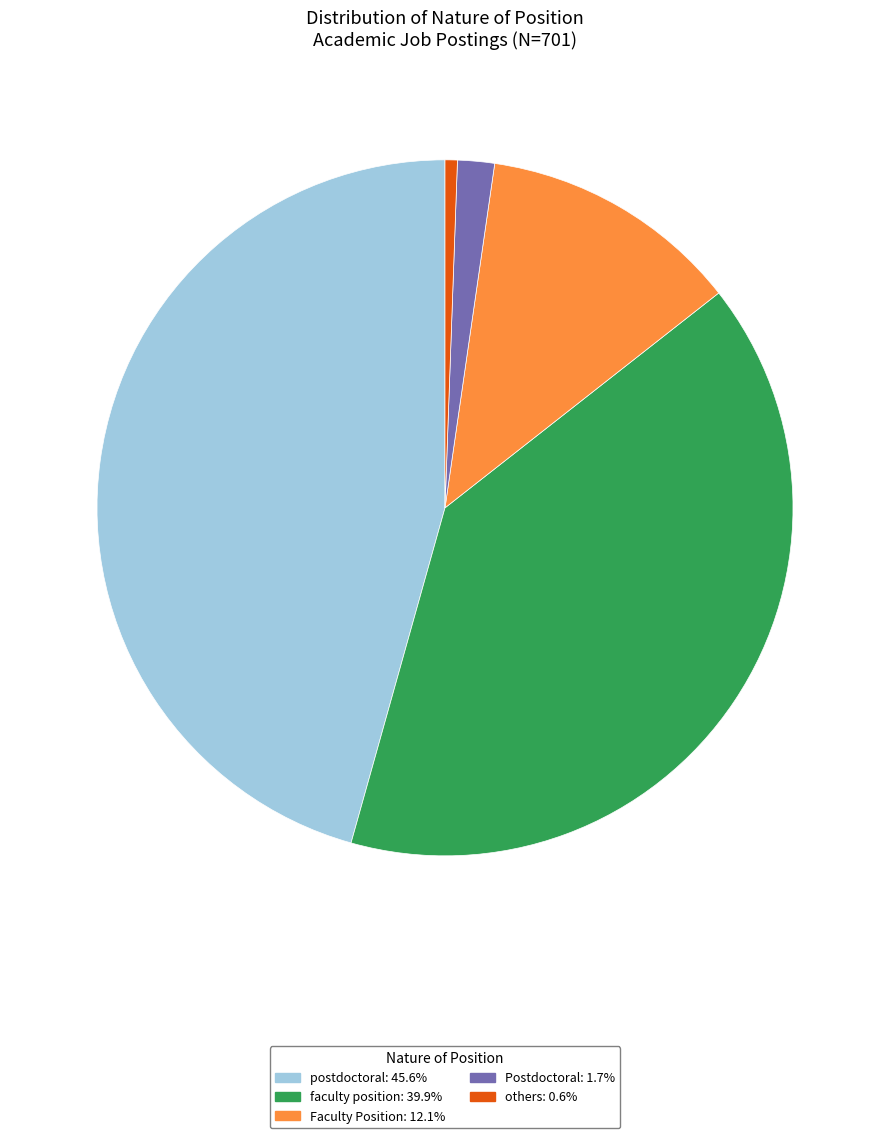

Is it true that others is 7% of the pie?

False